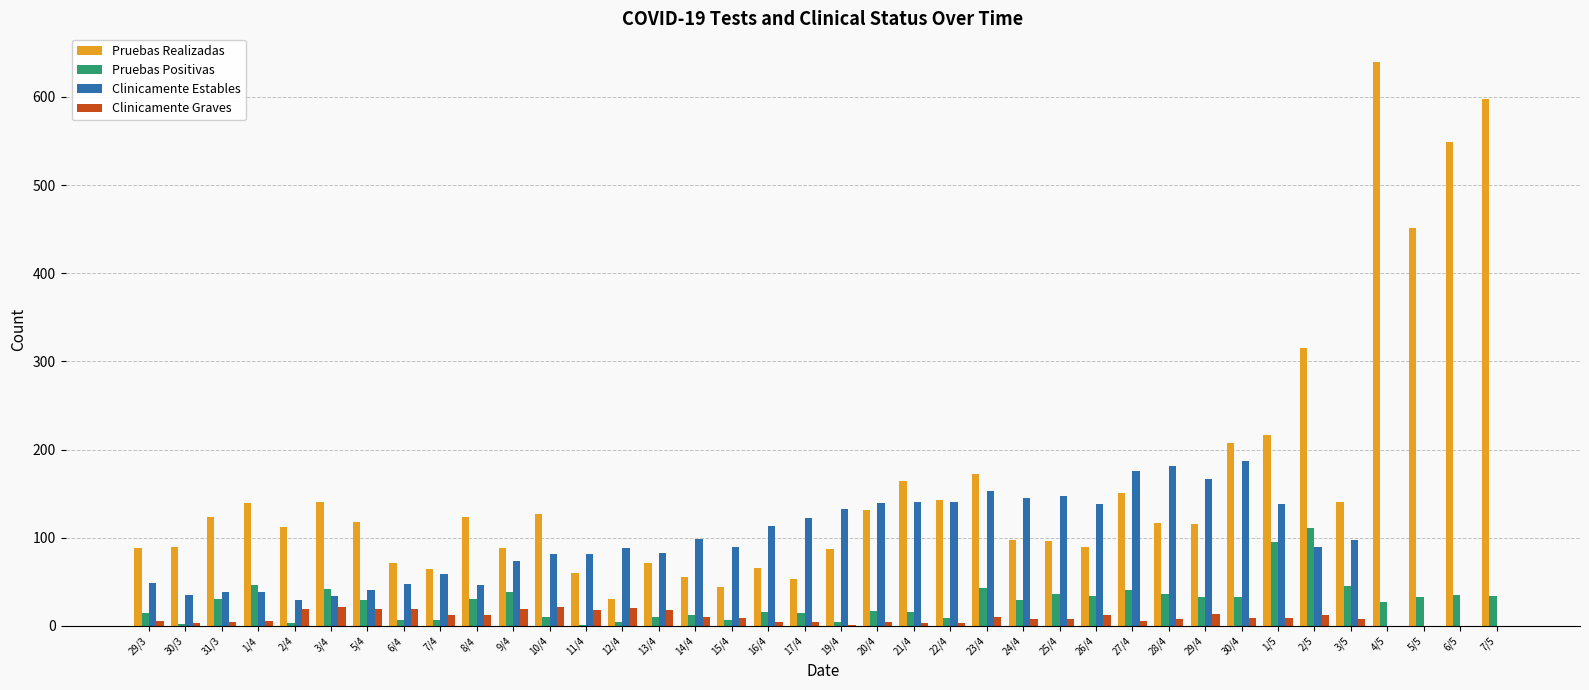

How many categories are shown in the chart?

38